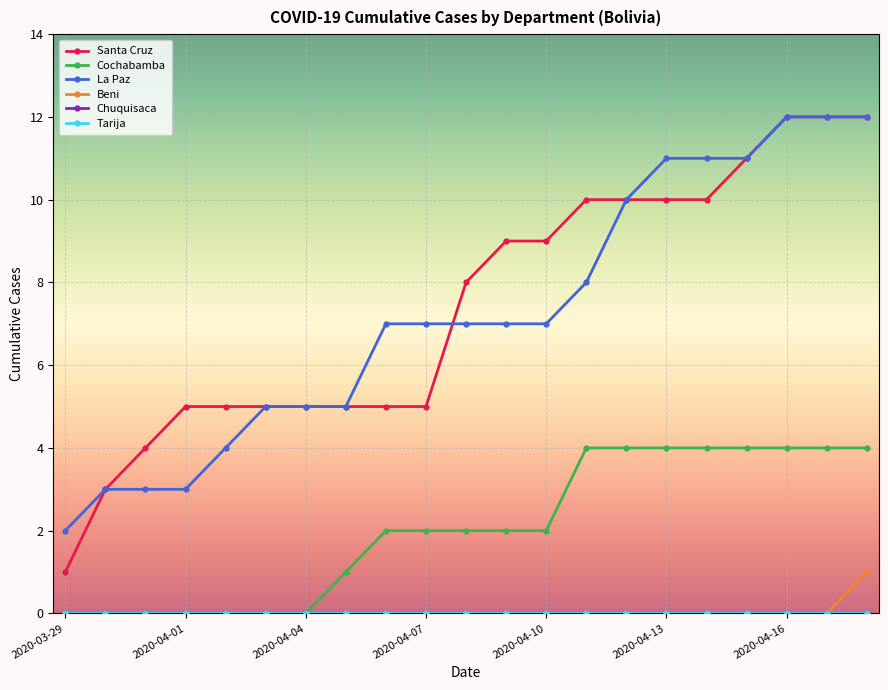

Is this an area chart (filled region under the line)?

No